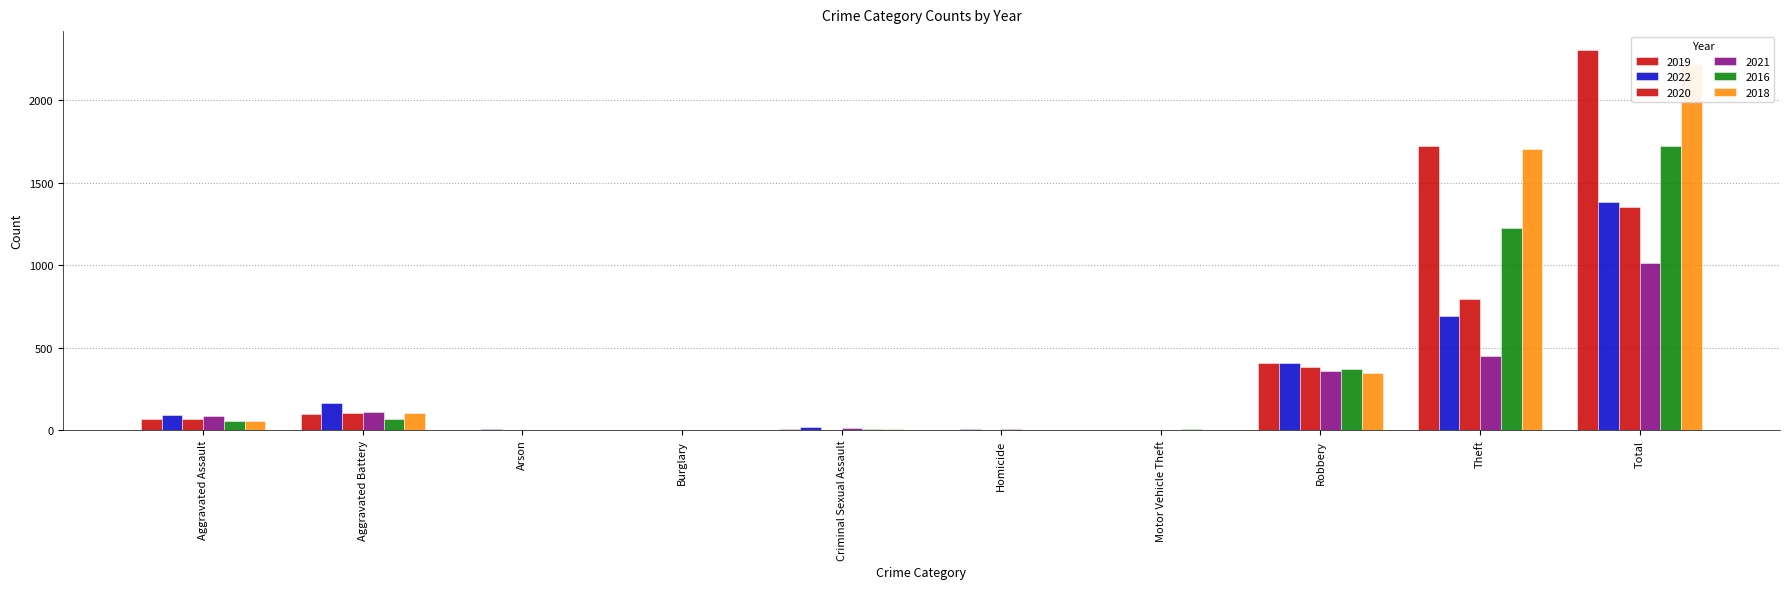

The 2016 series shows 0 at Arson. True or false?

True